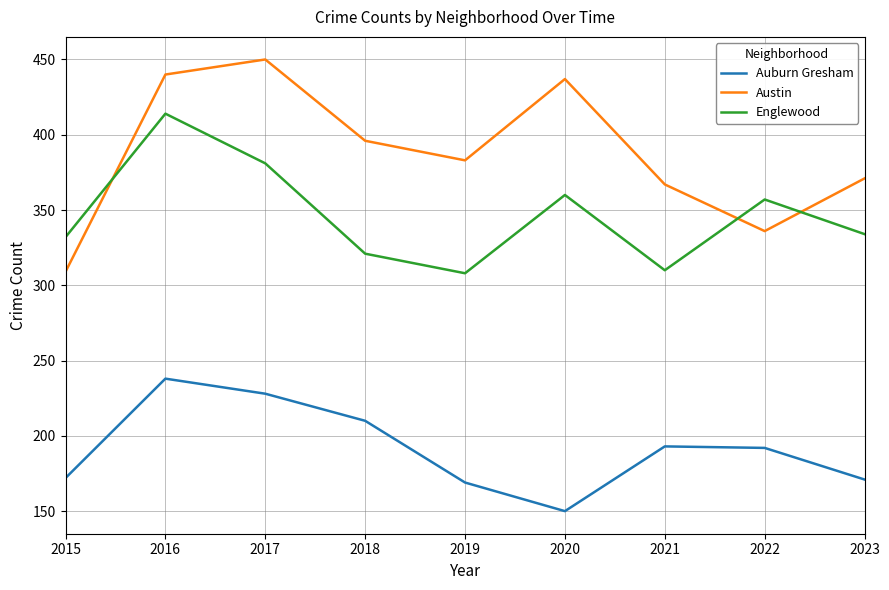

True or false: Auburn Gresham and Austin cross at least once.

False